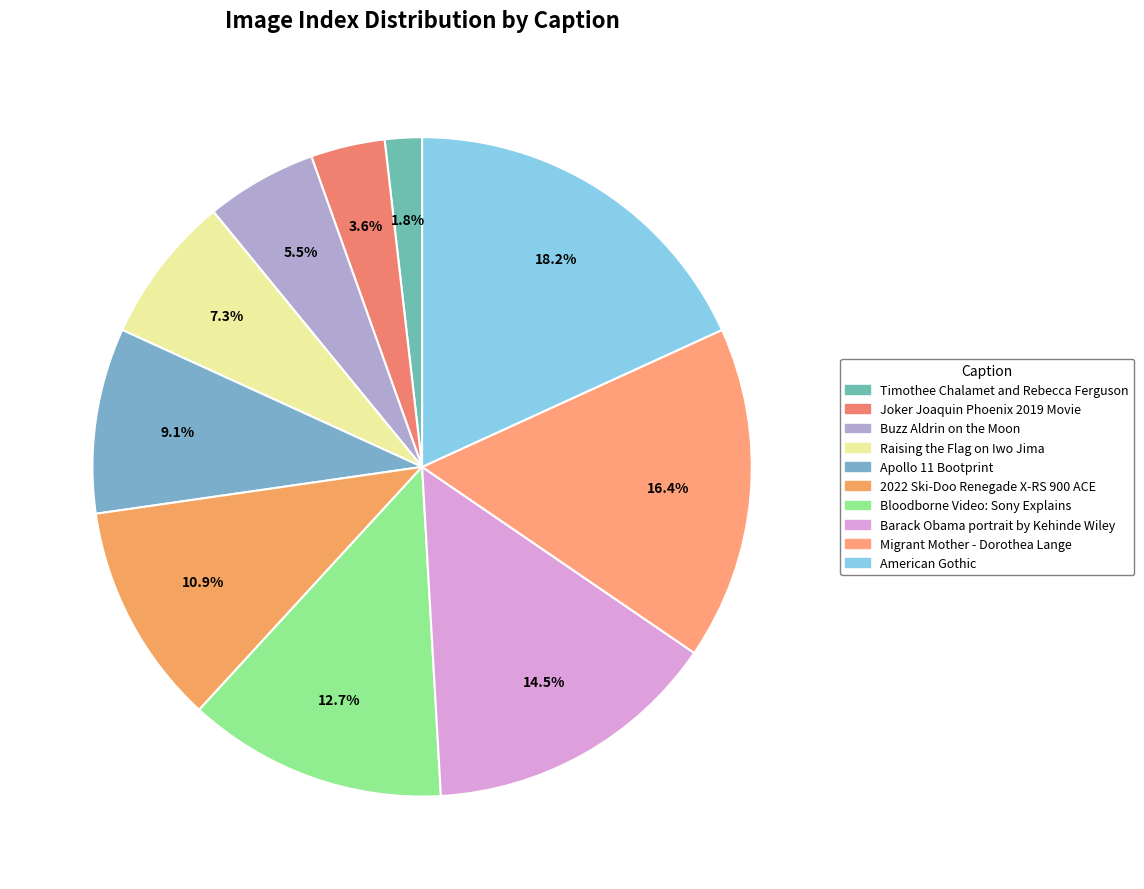

What is the change in value from 2022 Ski-Doo Renegade X-RS 900 ACE to Barack Obama portrait by Kehinde Wiley?

+2